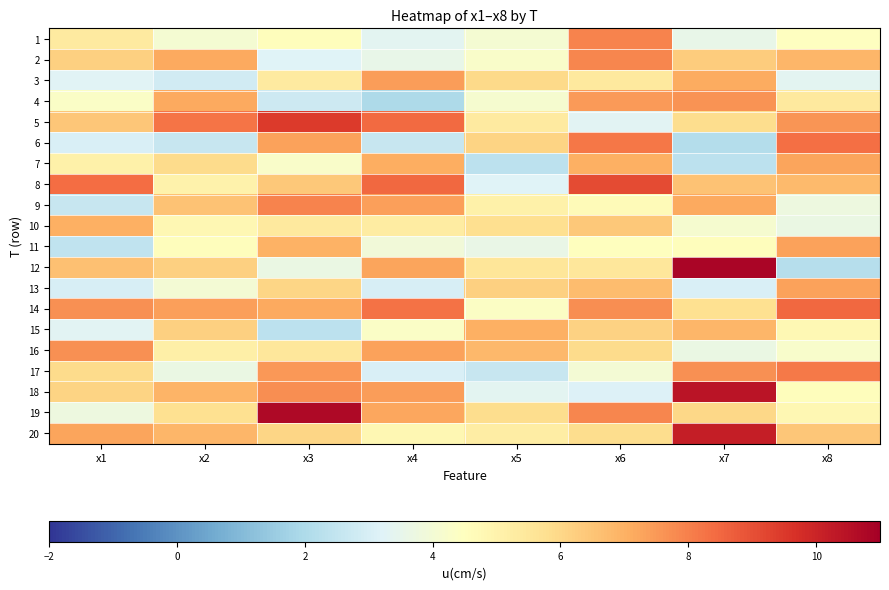

At how many categories does at least one series exceed 10?

2